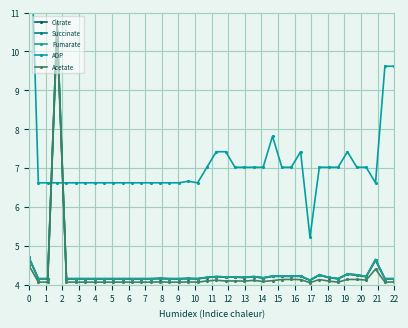

What is the difference between the second highest and second lowest values in the Citrate series?

0.5